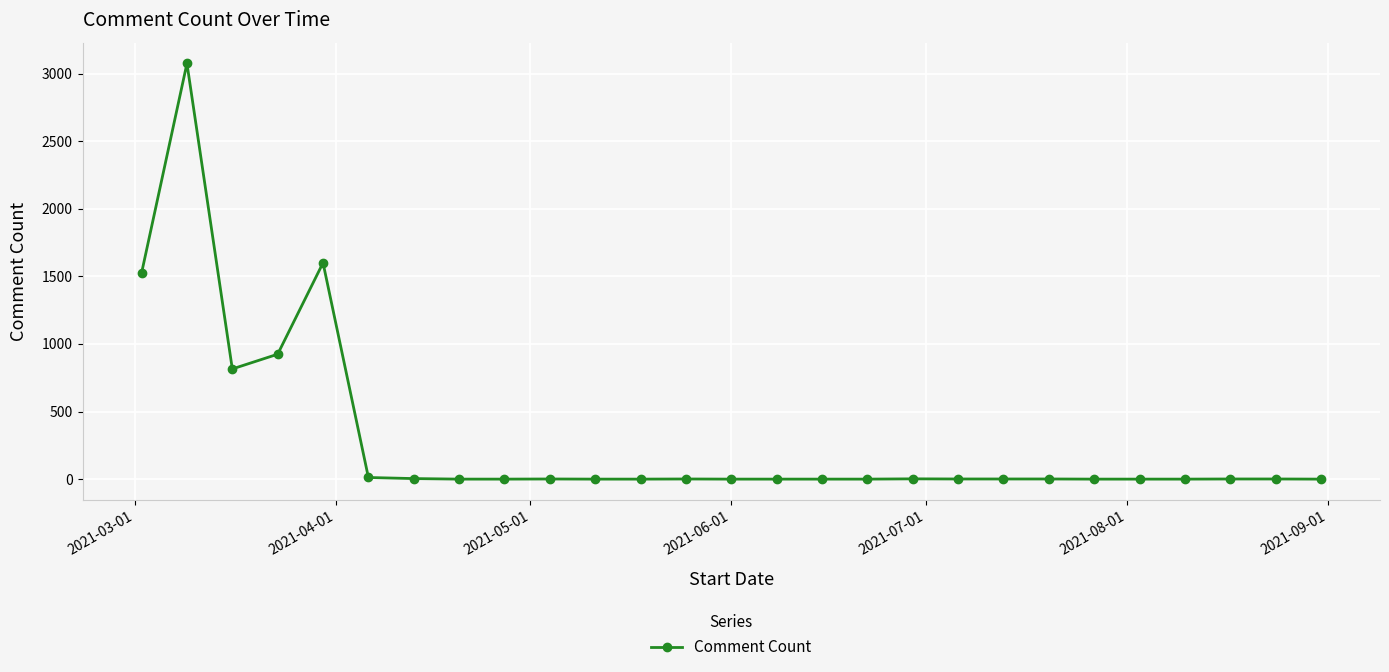

What is the difference between the second highest and second lowest values?

1600